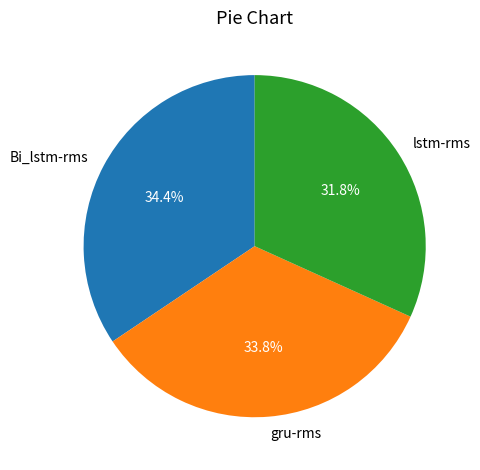

Count the number of slices in the pie.

3